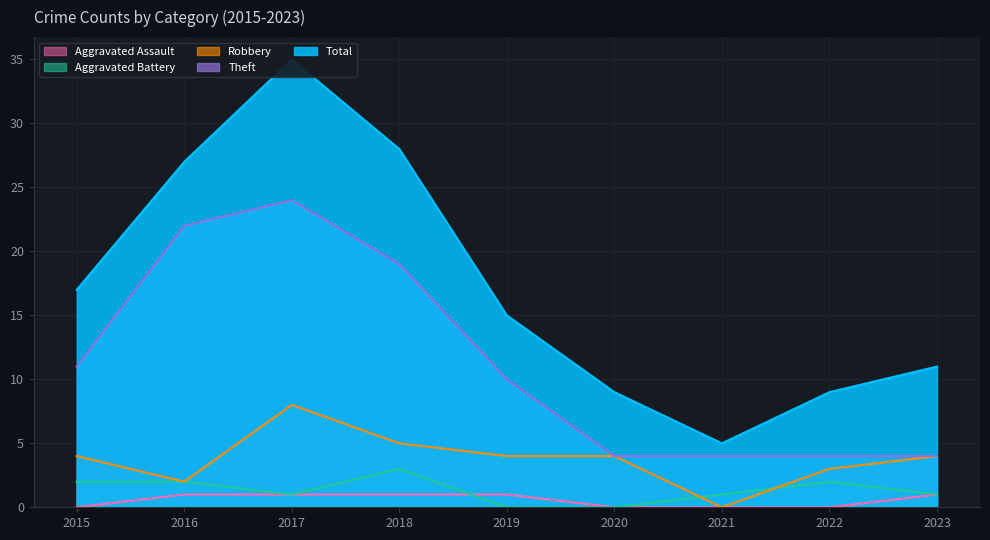

What is the difference between the maximum and minimum values in the Aggravated Battery series?

3